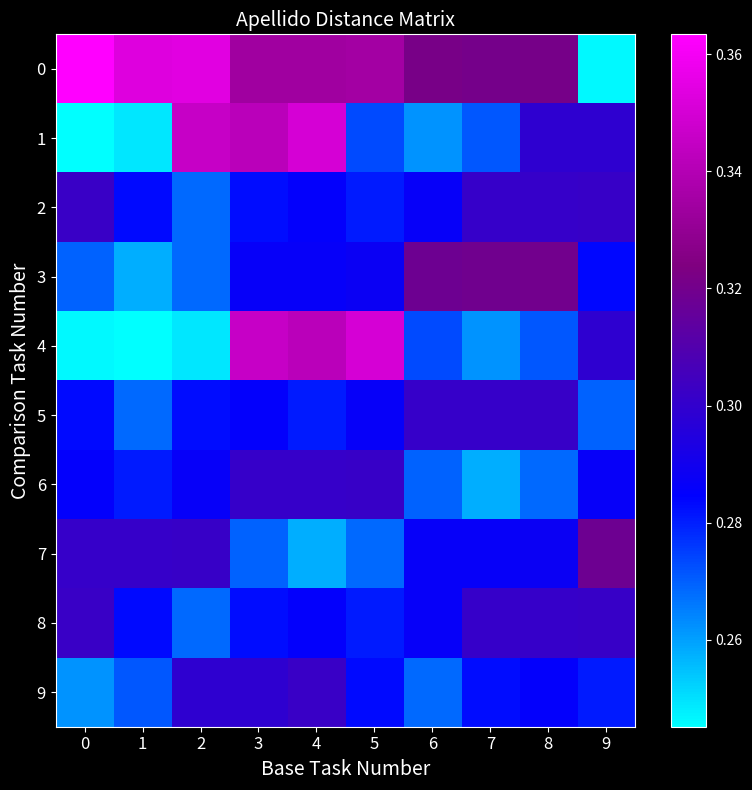

Which has a higher value, 3 or 1?

1